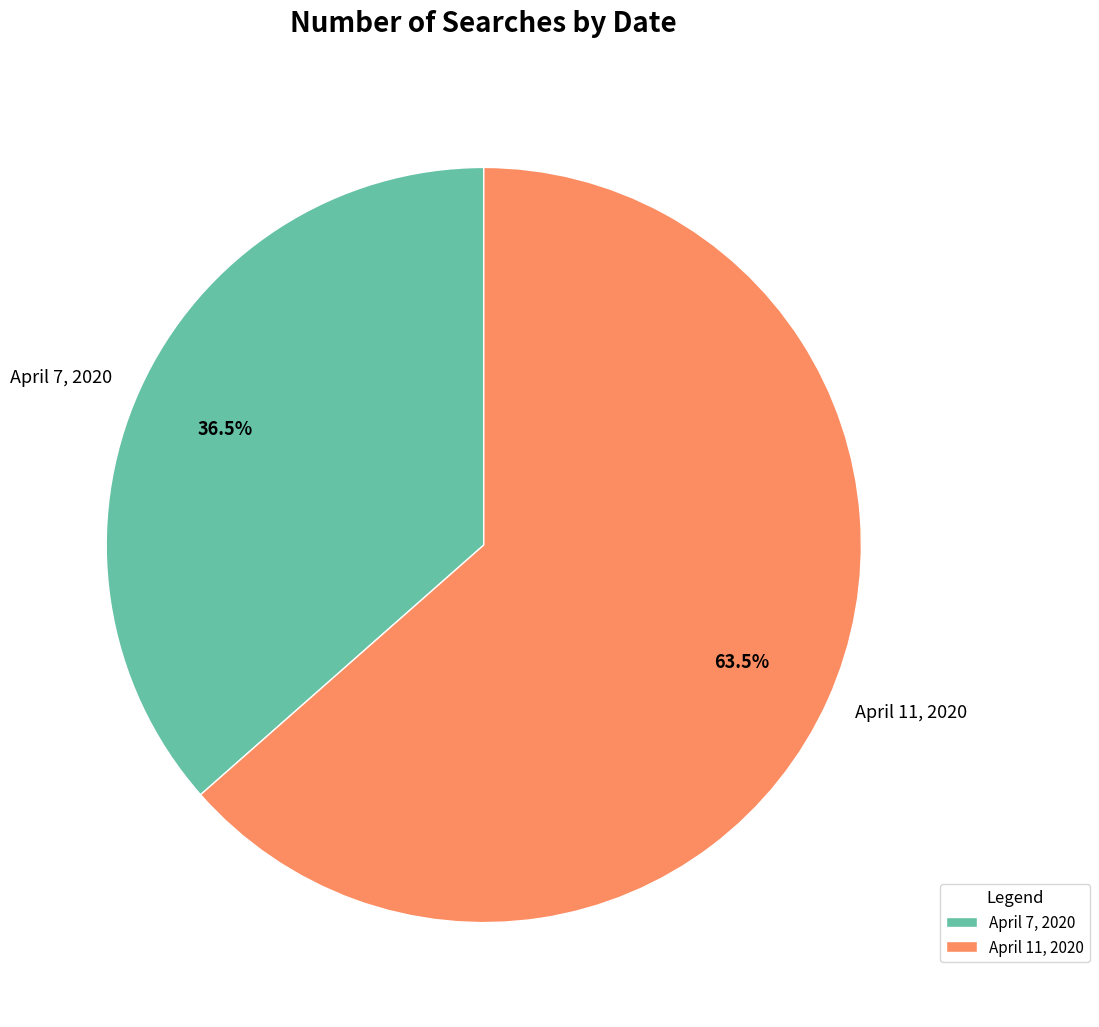

Which has a higher value, April 11, 2020 or April 7, 2020?

April 11, 2020